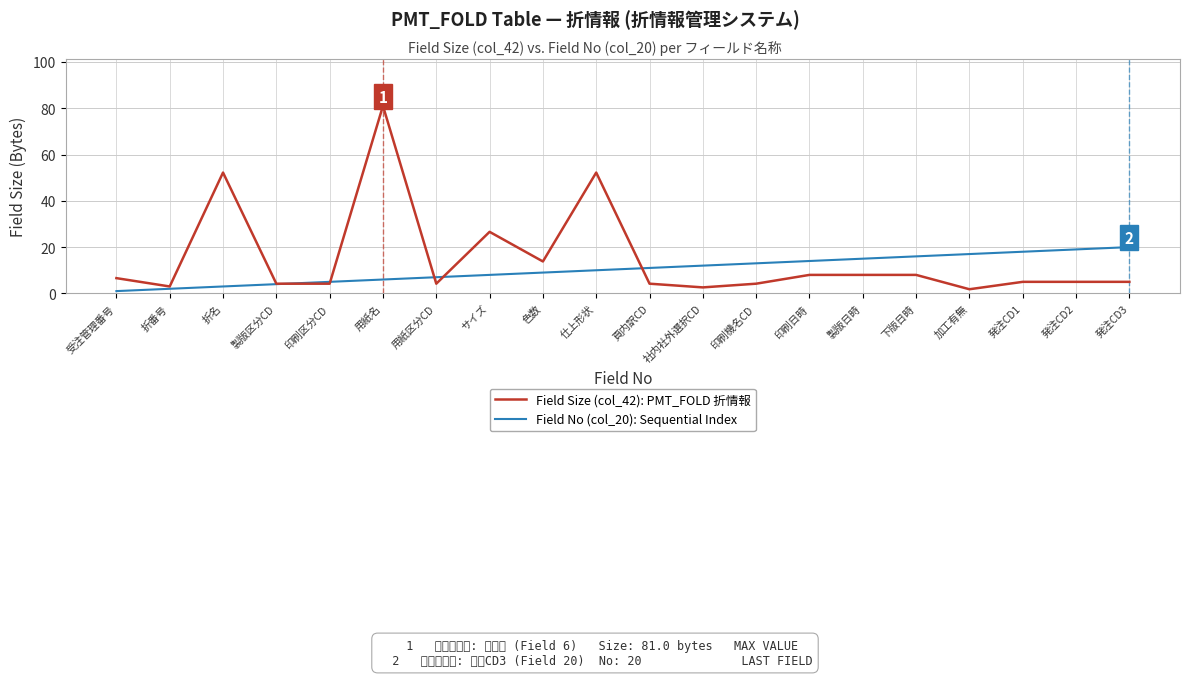

What value does the Field No (col_20): Sequential Index series have at 折名?

3.0